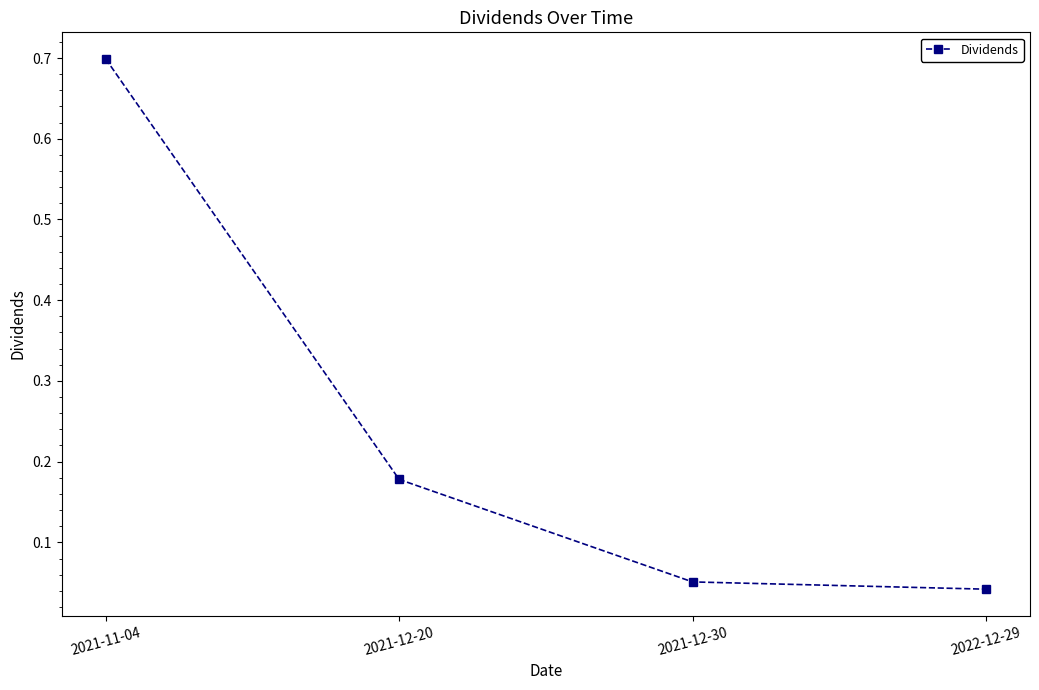

Rank the categories by value from lowest to highest.

2022-12-29, 2021-12-30, 2021-12-20, 2021-11-04